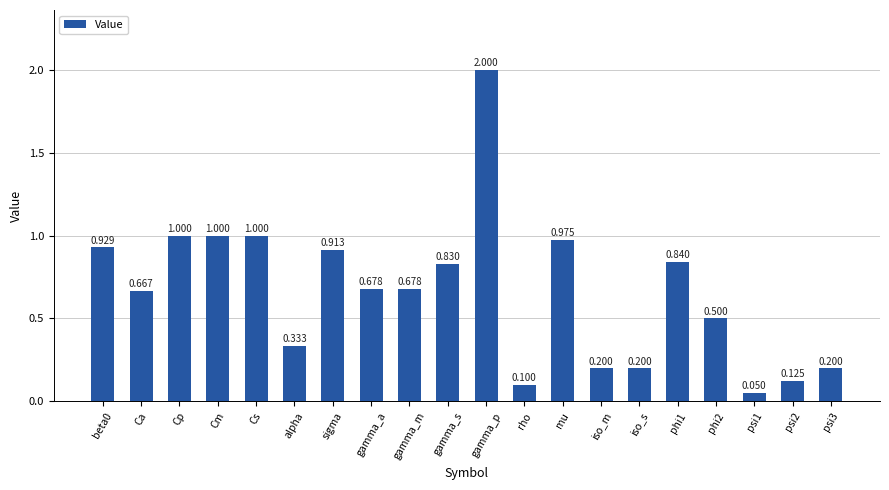

What position from the right is Cm?

17